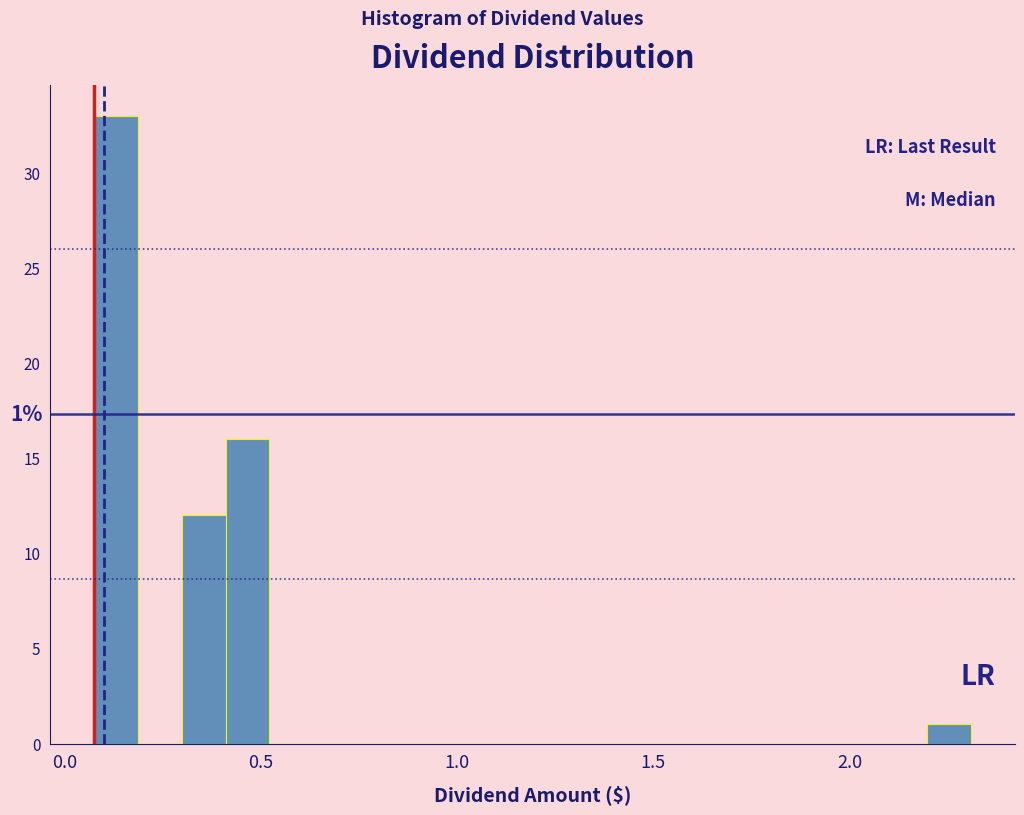

Read against the x-axis, roughly where is the centre of the tallest bar?

0.15